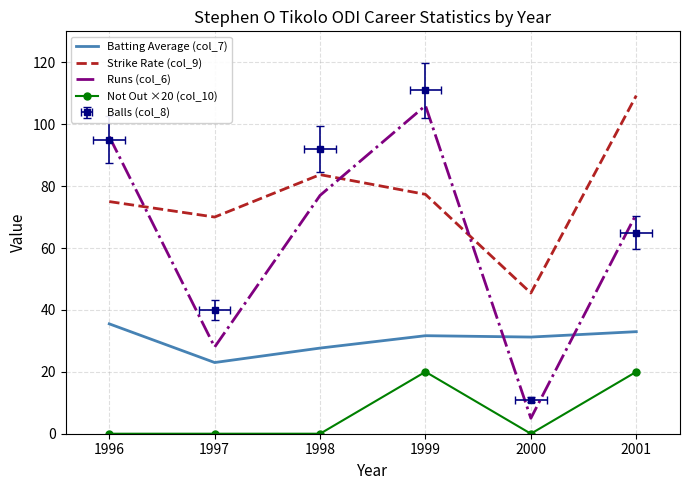

Where is the first local maximum for Not Out ×20 (col_10)?

1999